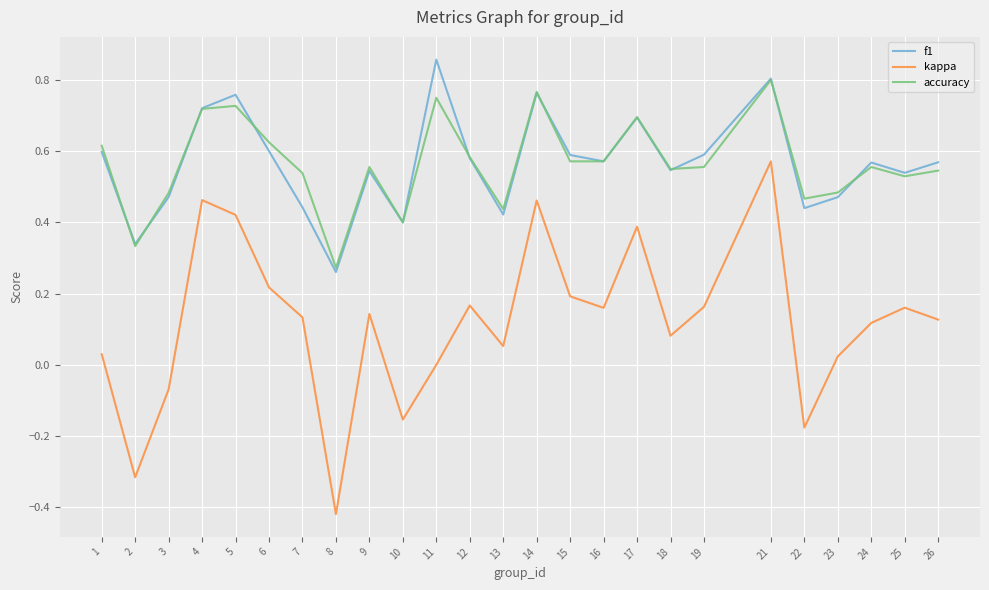

Which category has the highest value in the kappa series?

21